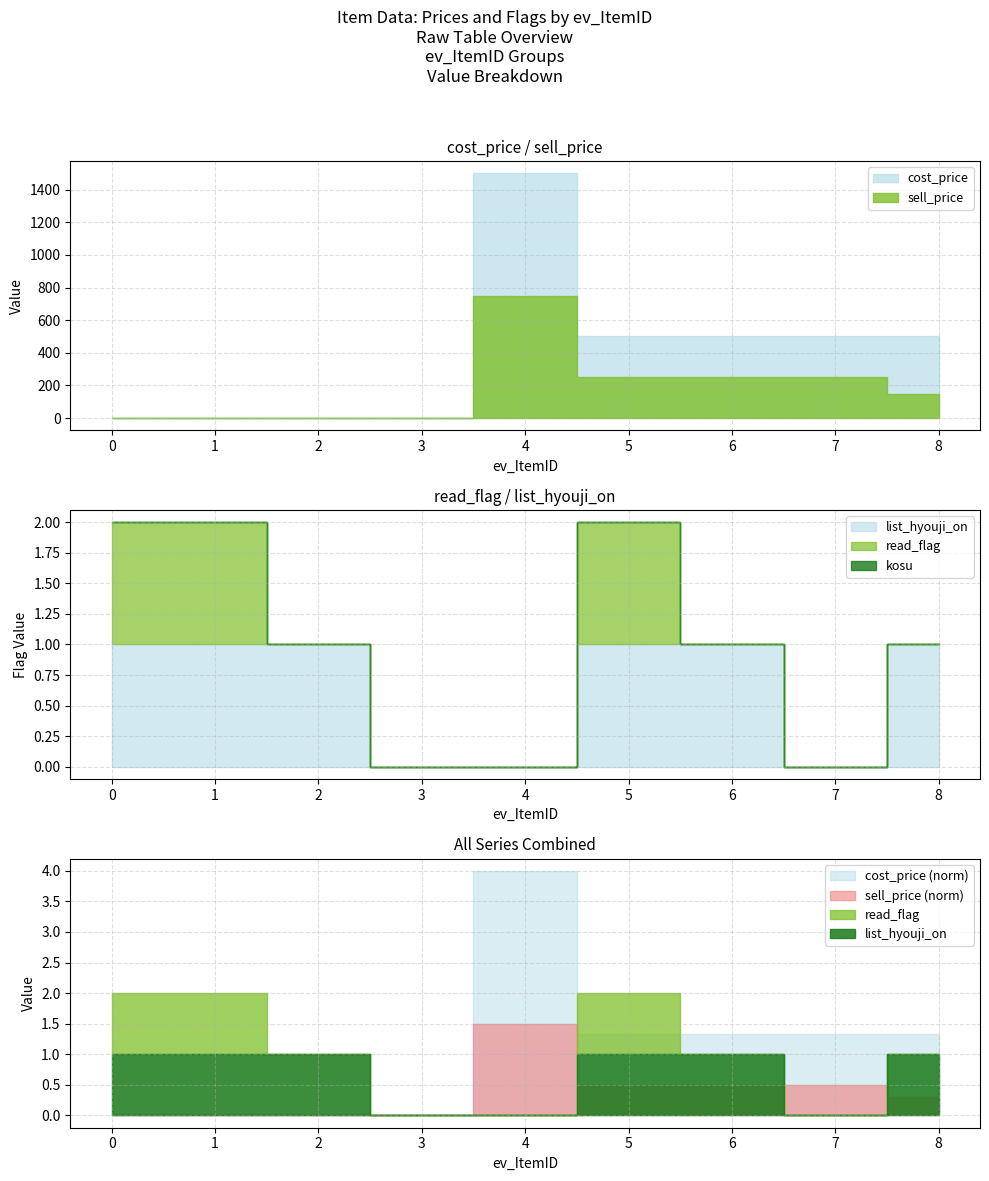

True or false: kosu and cost_price intersect in this chart.

False